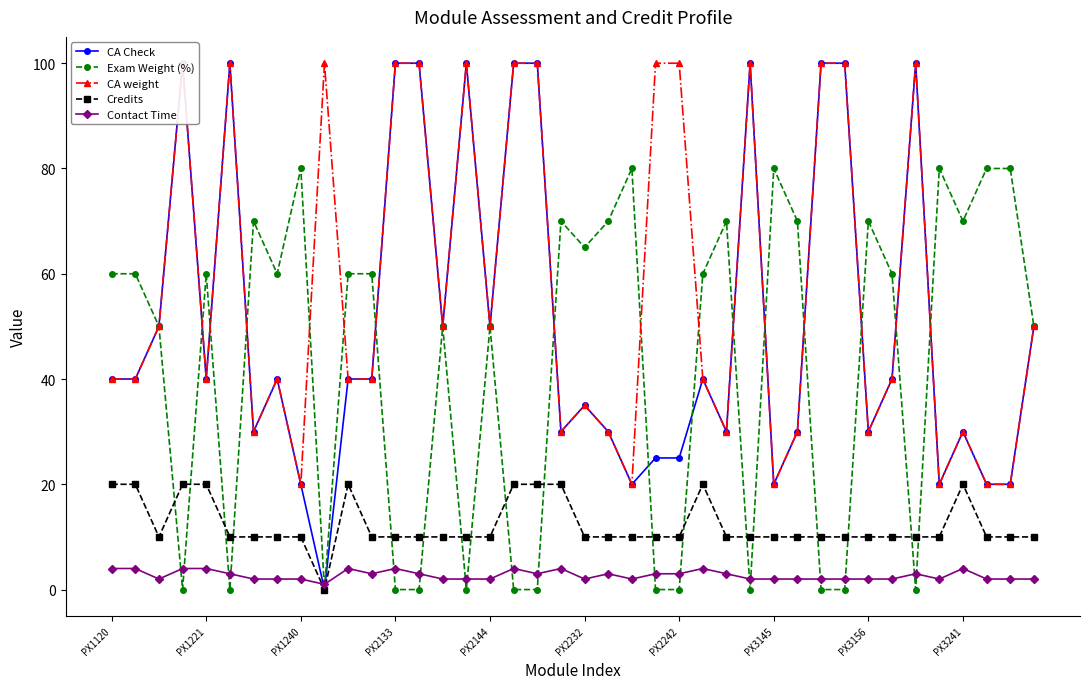

True or false: Contact Time has more than 1 interior local peaks.

True